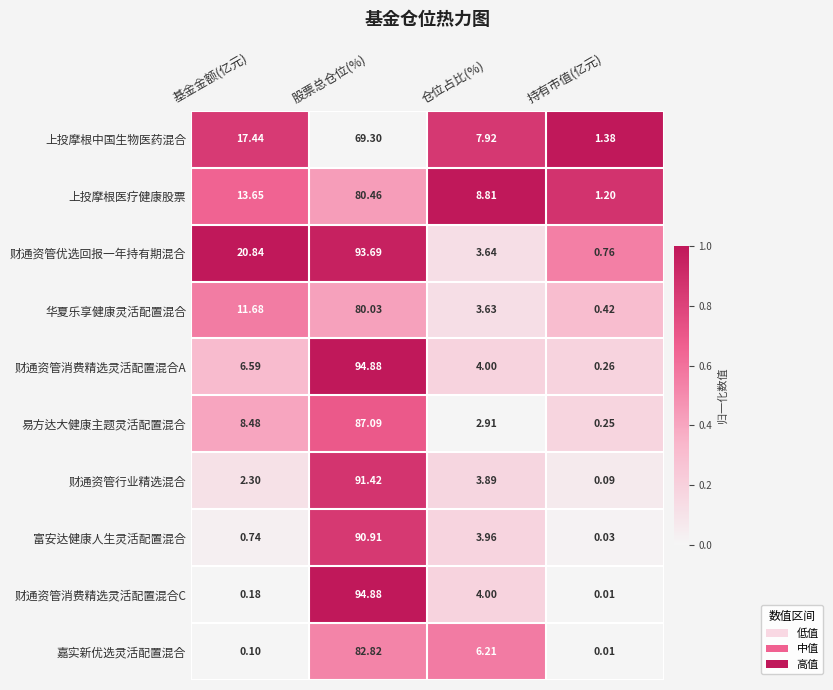

Where does the 华夏乐享健康灵活配置混合 series first go above 11?

基金金额(亿元)